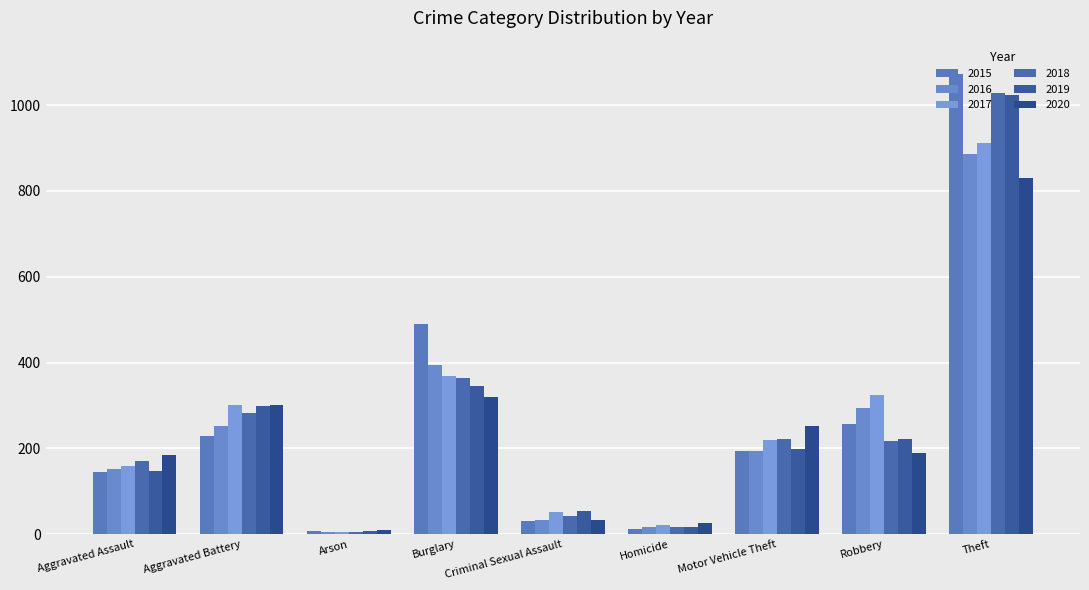

What is the label of the 4th bar from the left?

Burglary